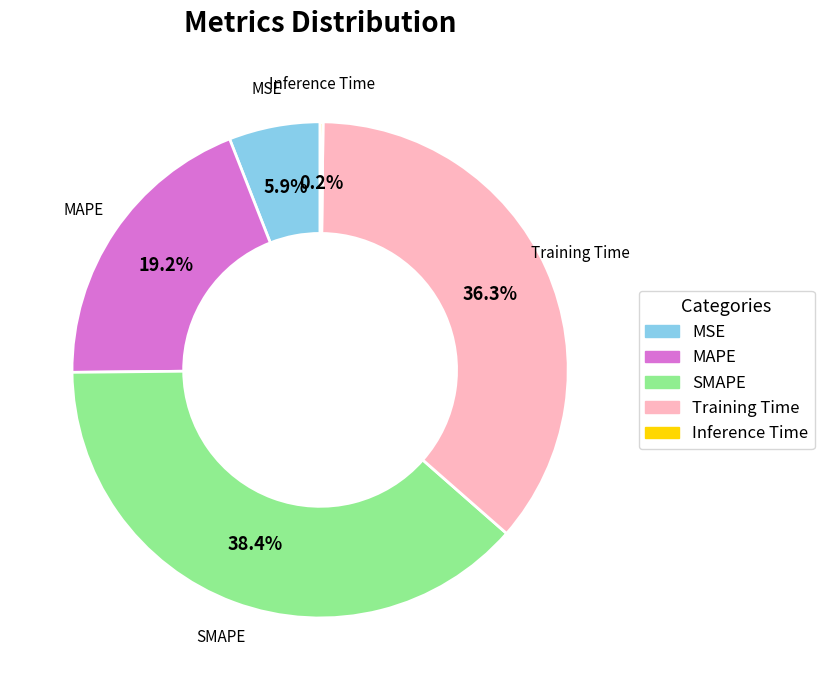

What percentage do MSE and SMAPE together represent?

44.3%